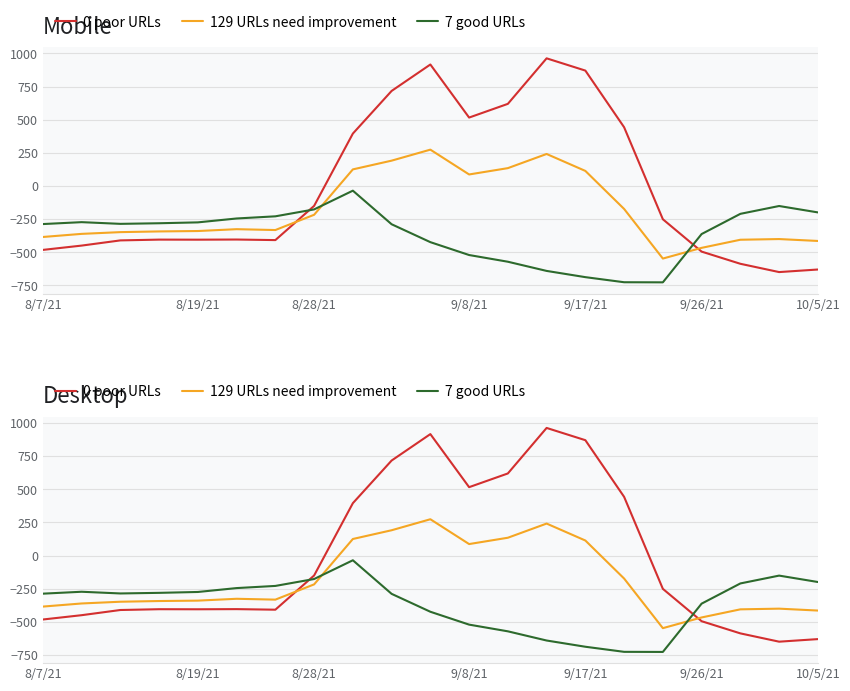

What is the total value across all series at 8/28/21?

-543.8